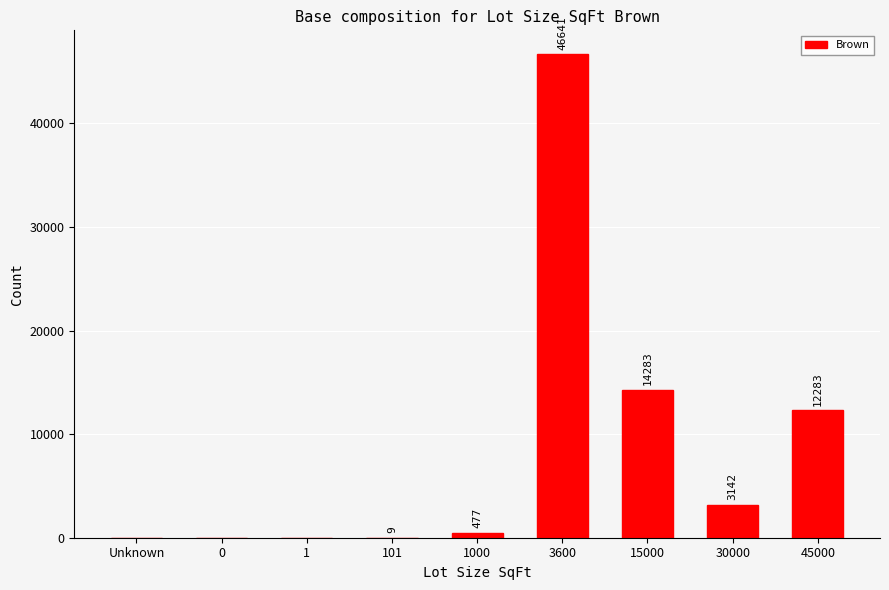

Count the number of data series in this chart.

1